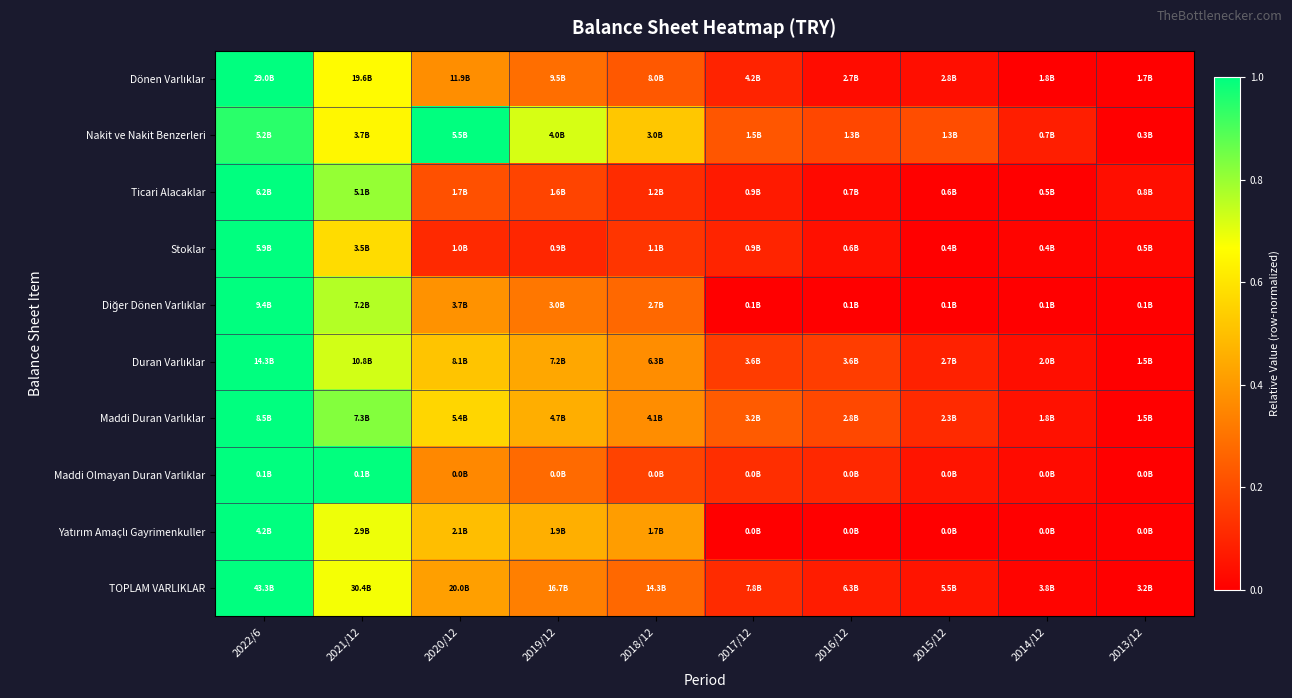

At 2017/12, list the series in order from smallest to largest.

Yatırım Amaçlı Gayrimenkuller, Diğer Dönen Varlıklar, Ticari Alacaklar, Dönen Varlıklar, Stoklar, TOPLAM VARLIKLAR, Maddi Olmayan Duran Varlıklar, Duran Varlıklar, Nakit ve Nakit Benzerleri, Maddi Duran Varlıklar